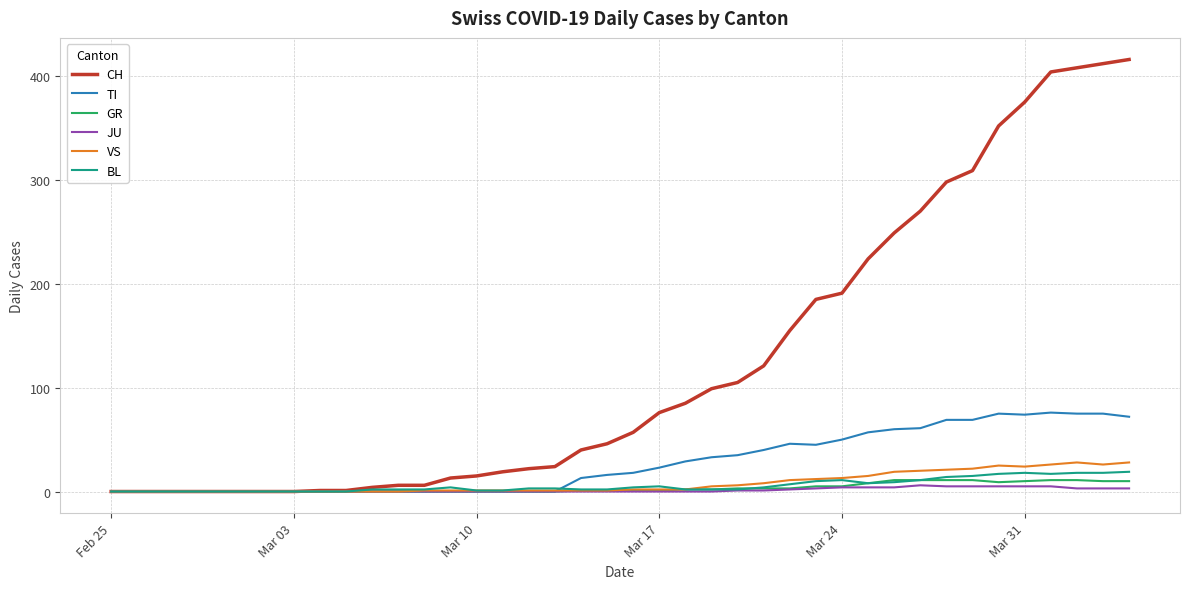

Does the chart display data point markers on the line(s)?

No